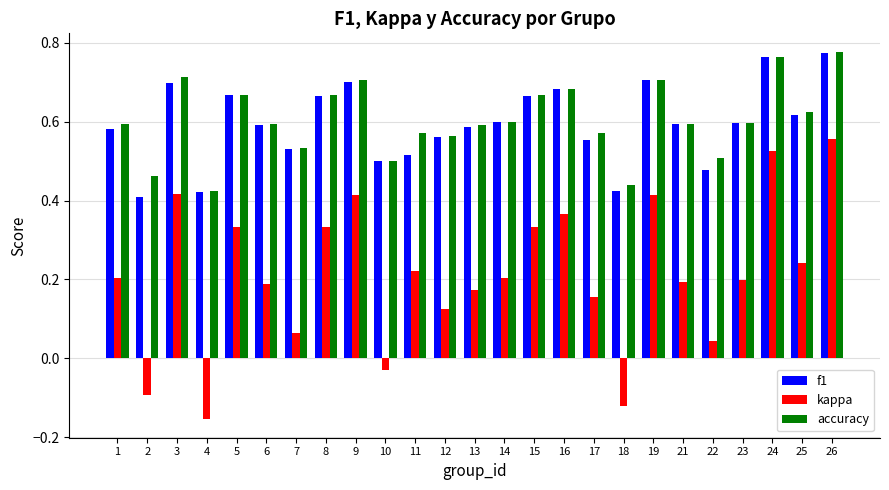

True or false: kappa has a value of 0.0 at 17.

False